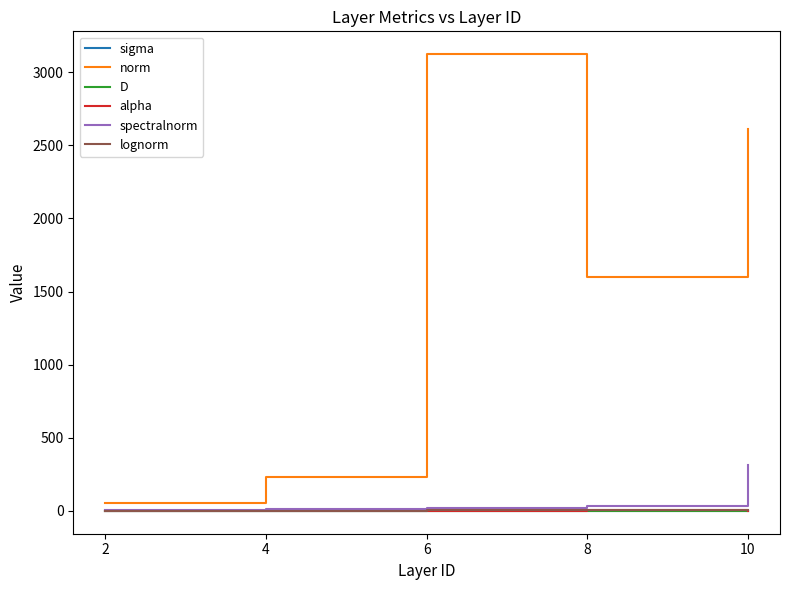

What is the difference between the highest and lowest values at 8?

1596.4